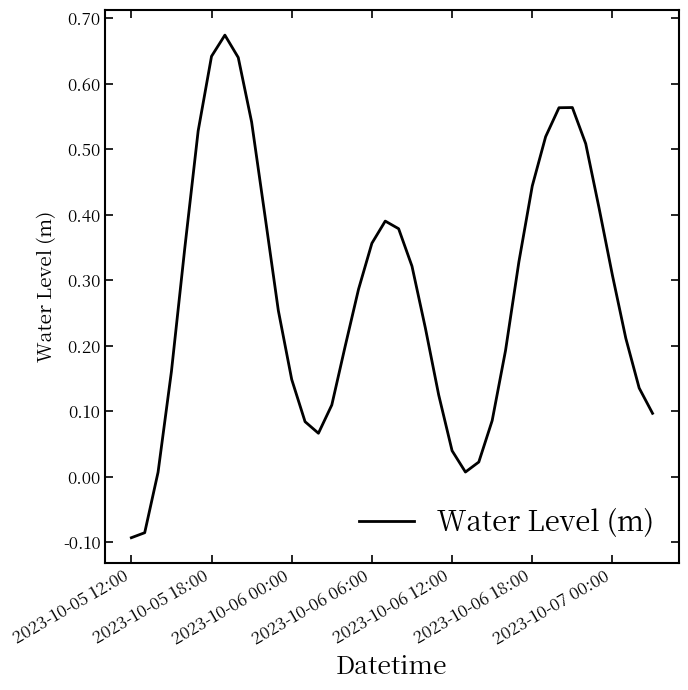

What is the difference between the maximum and minimum values?

0.8